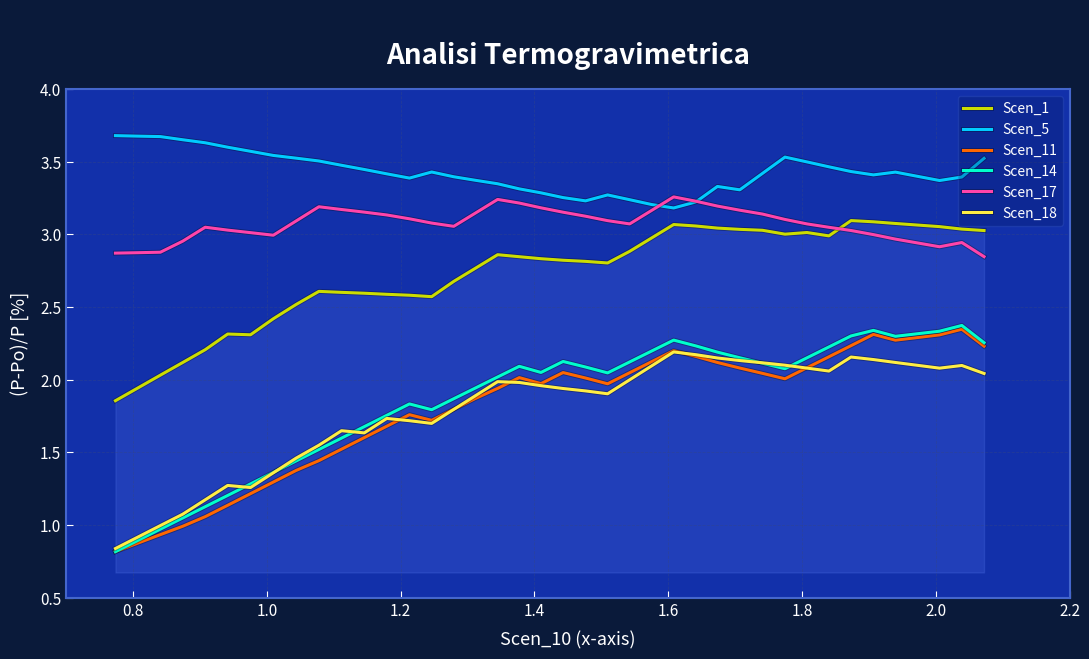

True or false: Scen_14 and Scen_1 cross at least once.

False